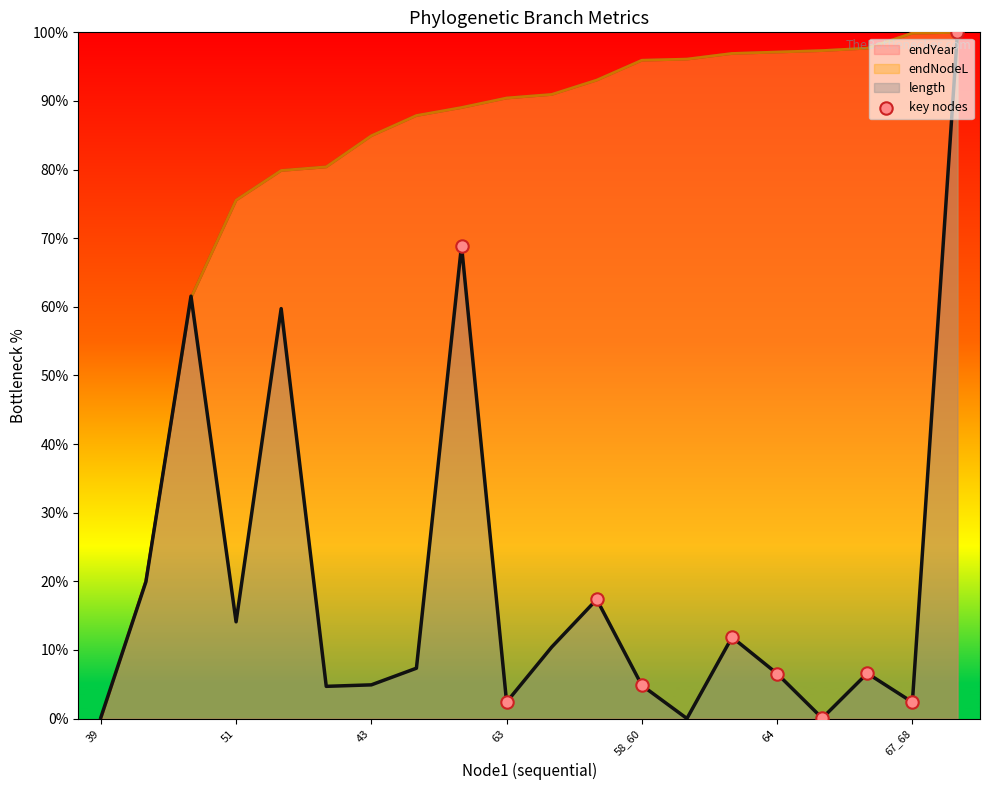

True or false: endNodeL has a value of 84.9 at 43.

True